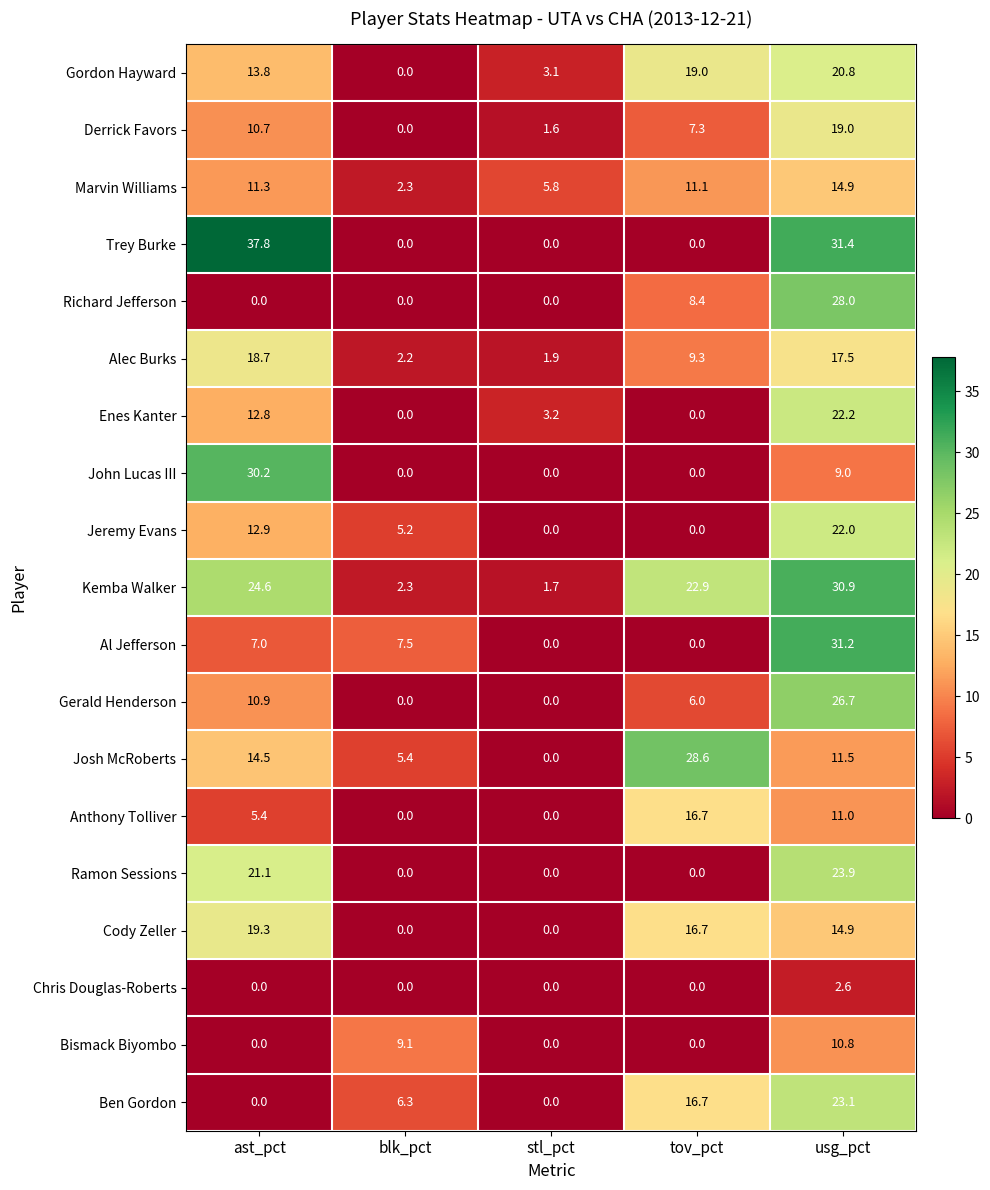

Rank the series by their maximum value, from highest to lowest.

Trey Burke, Al Jefferson, Kemba Walker, John Lucas III, Josh McRoberts, Richard Jefferson, Gerald Henderson, Ramon Sessions, Ben Gordon, Enes Kanter, Jeremy Evans, Gordon Hayward, Cody Zeller, Derrick Favors, Alec Burks, Anthony Tolliver, Marvin Williams, Bismack Biyombo, Chris Douglas-Roberts